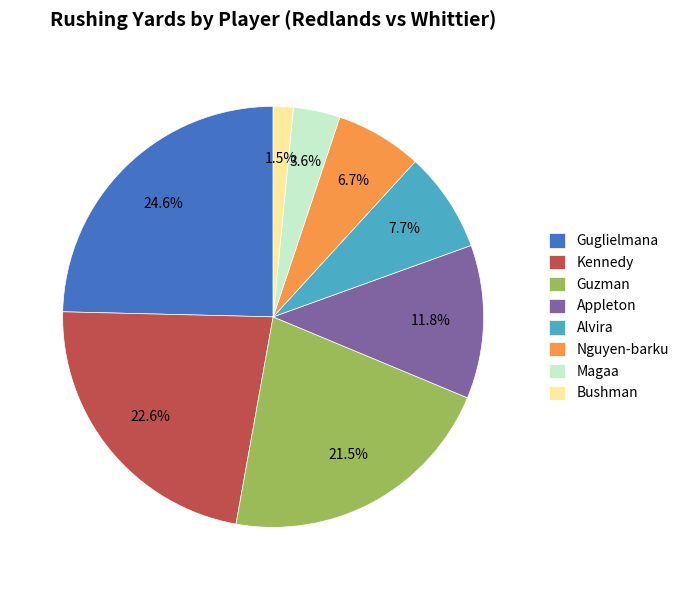

Is there any slice that represents more than half of the pie?

No